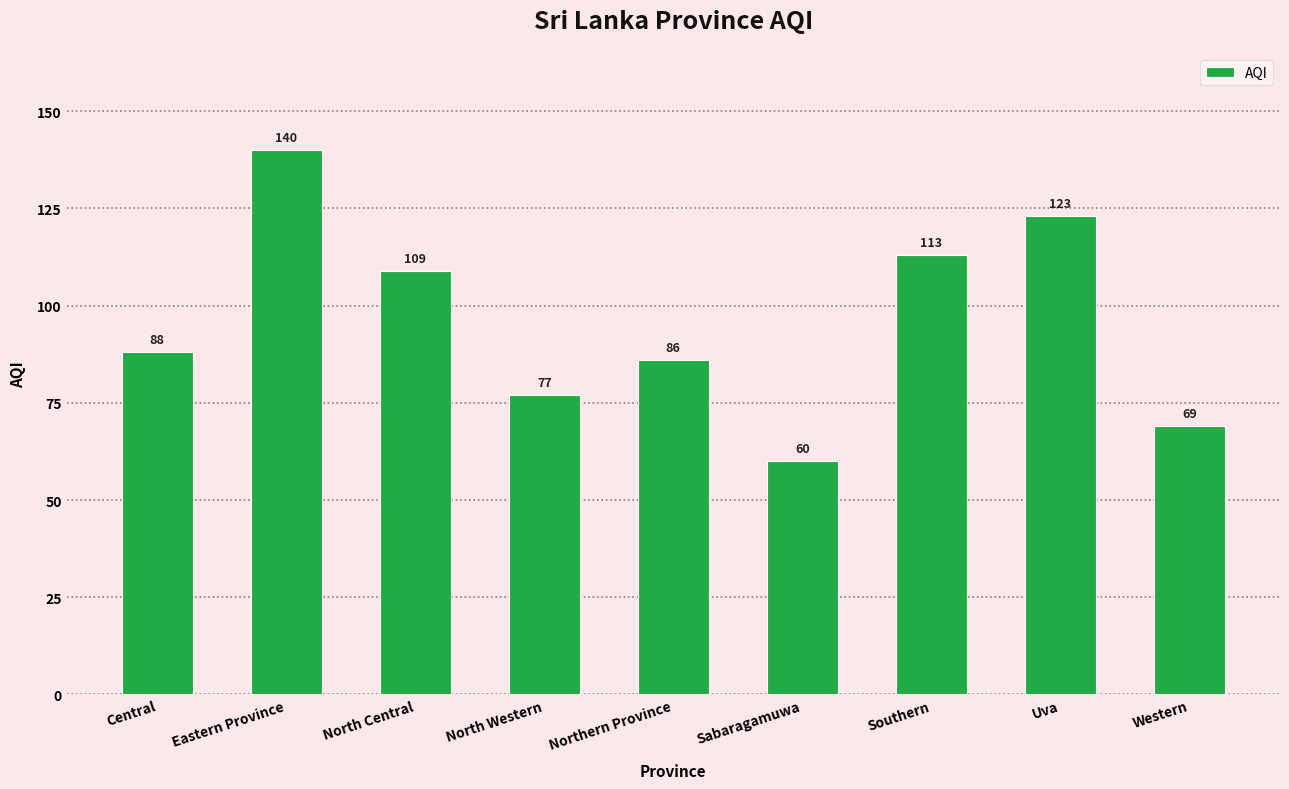

Count the number of categories in the chart.

9